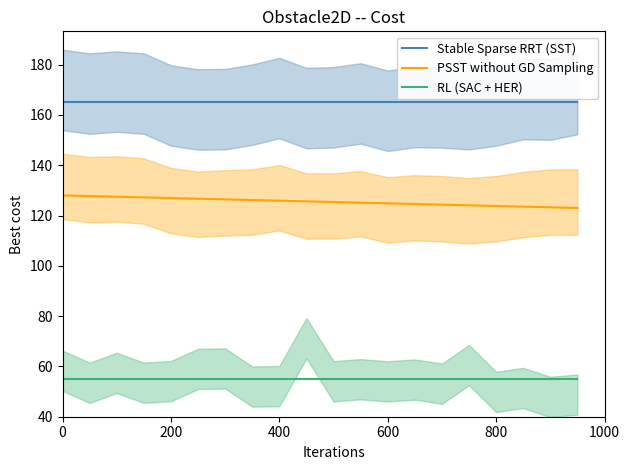

The RL (SAC + HER) series shows 55.0 at 15. True or false?

True